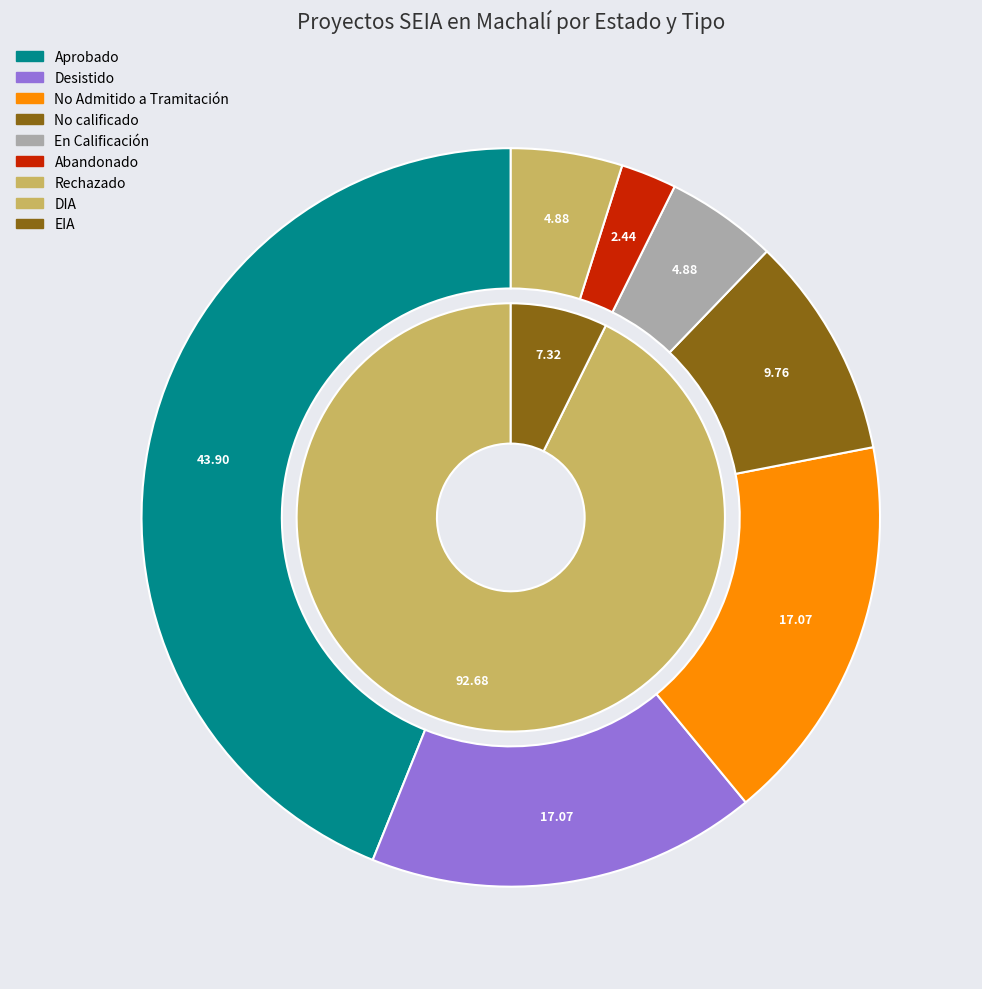

Which slice is the smallest?

Abandonado